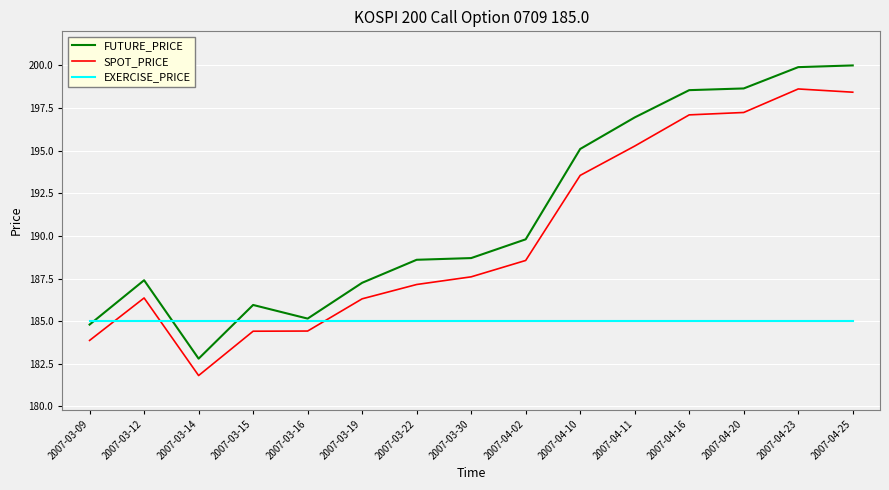

What is the sum of all FUTURE_PRICE values?

2869.6